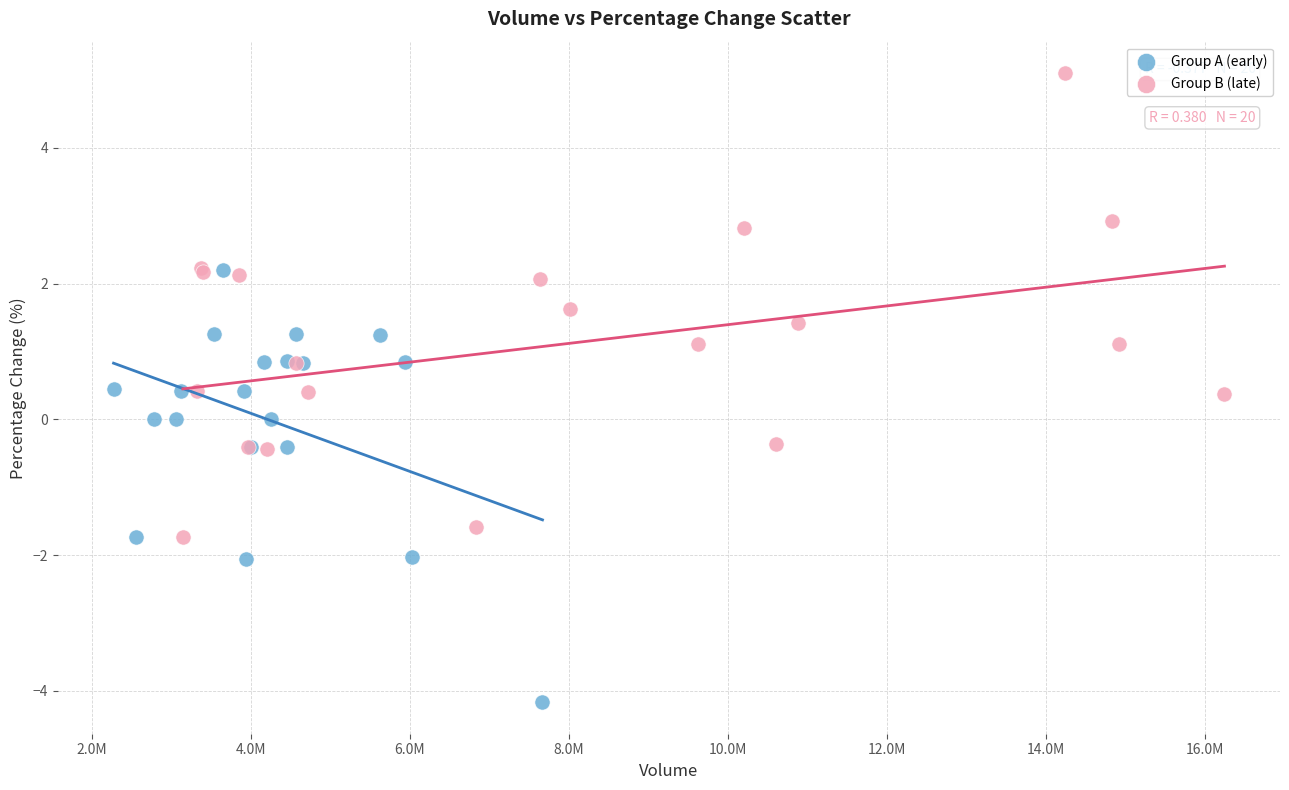

Which series has the largest Y range (max minus min)?

Group B (late)